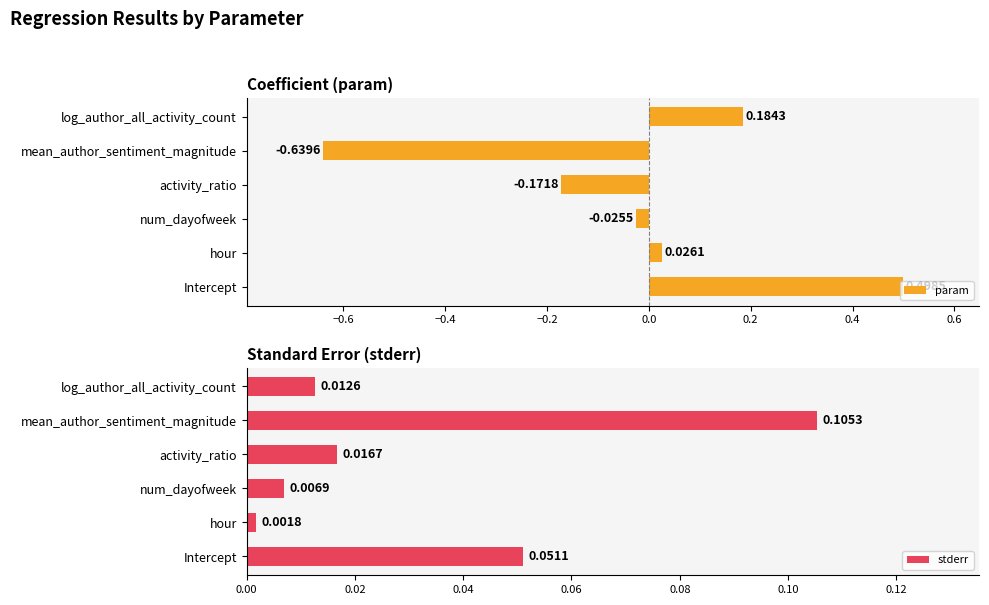

At which label is param closest to 0?

num_dayofweek